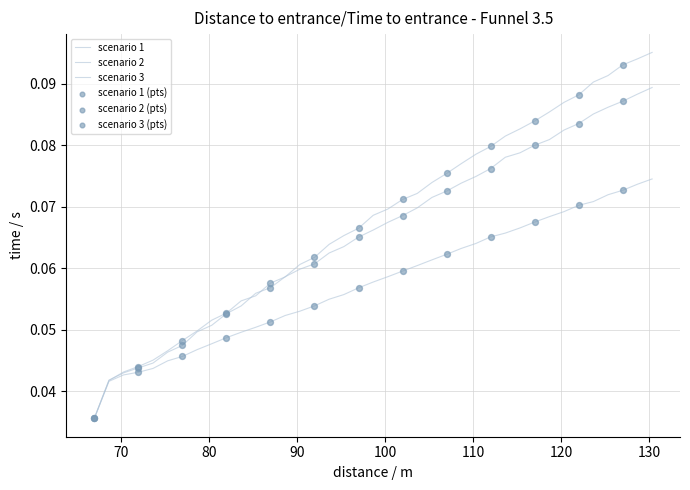

How many lines are shown in the chart?

3